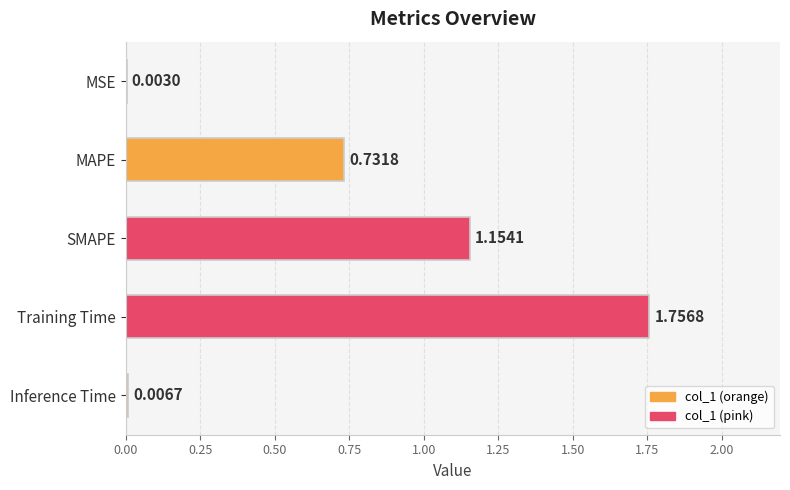

What is the sum of all values?

3.7